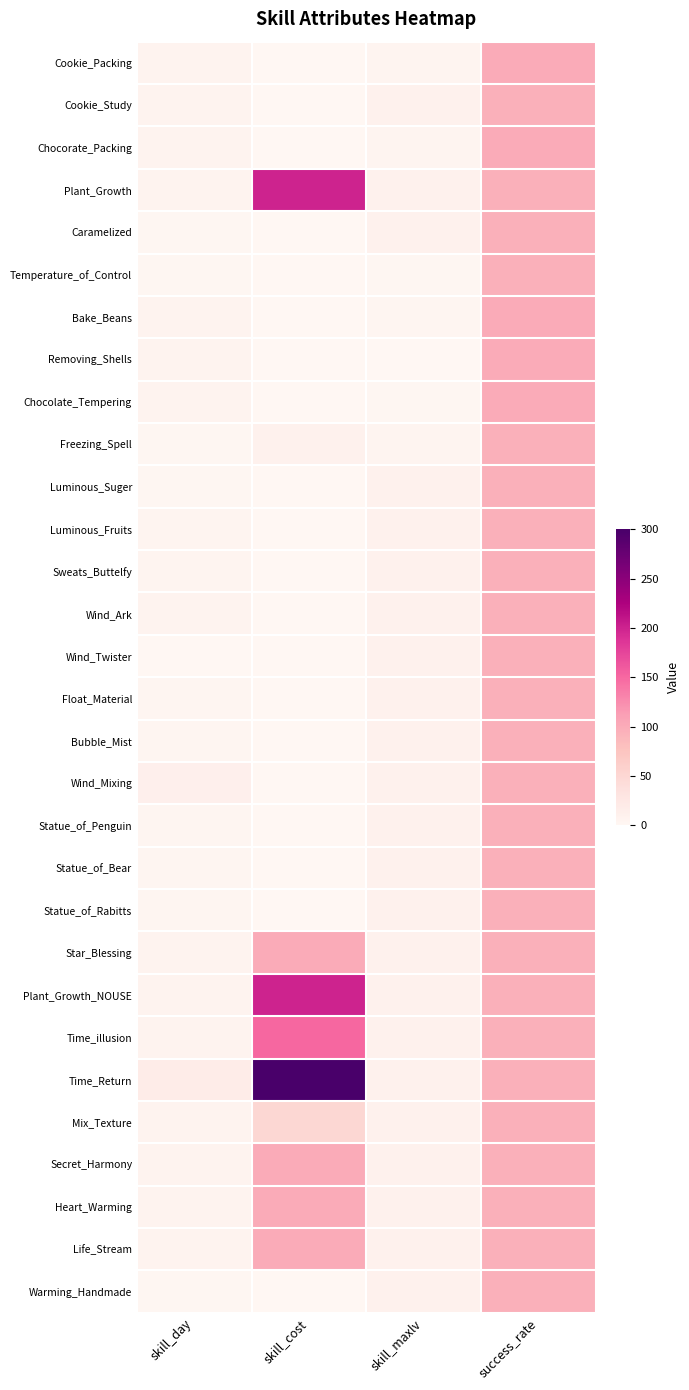

Which series has the largest total across all categories?

Time_Return